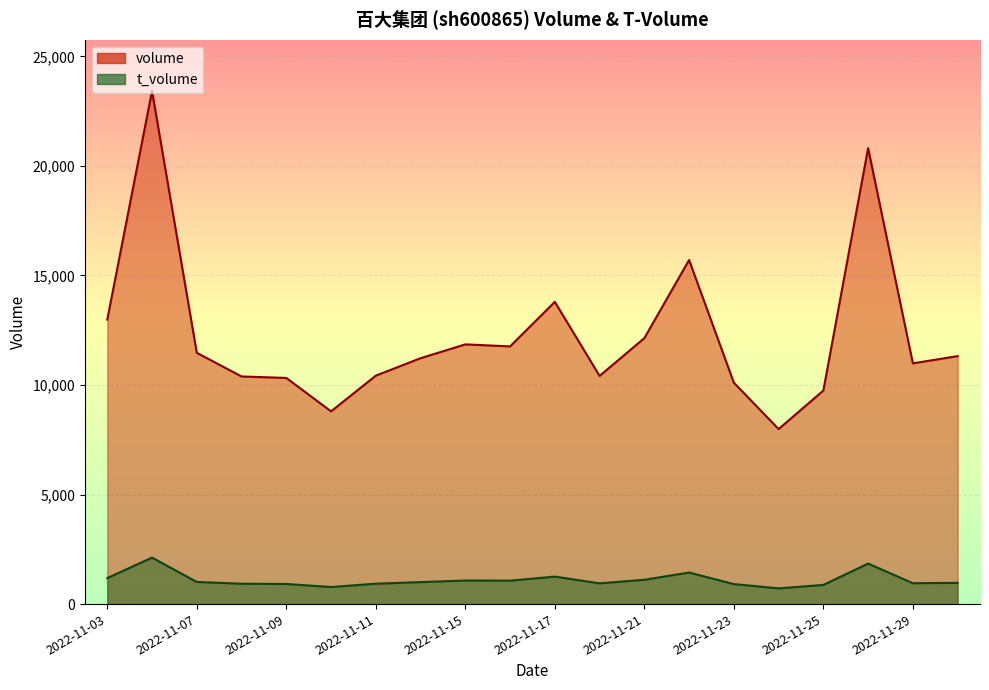

Is the value of t_volume at 2022-11-09 greater than the value of volume at 2022-11-07?

No